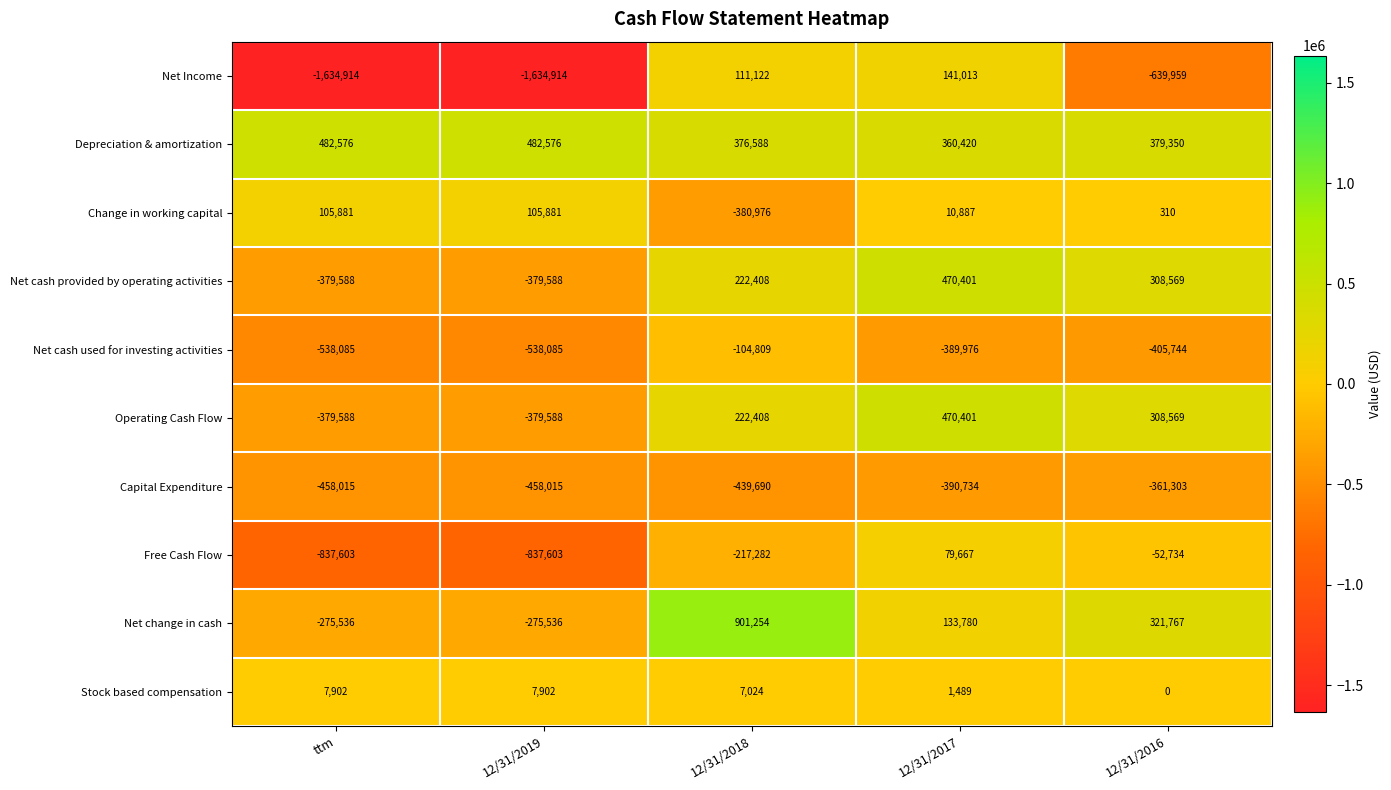

What is the approximate value of Change in working capital at ttm?

105881